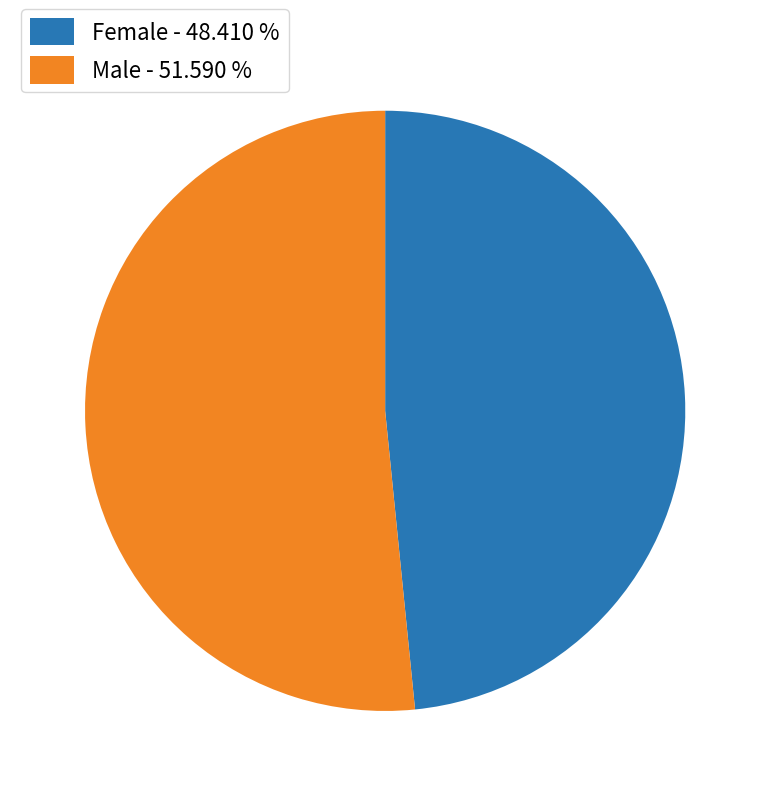

Is there a majority slice in this chart?

Yes